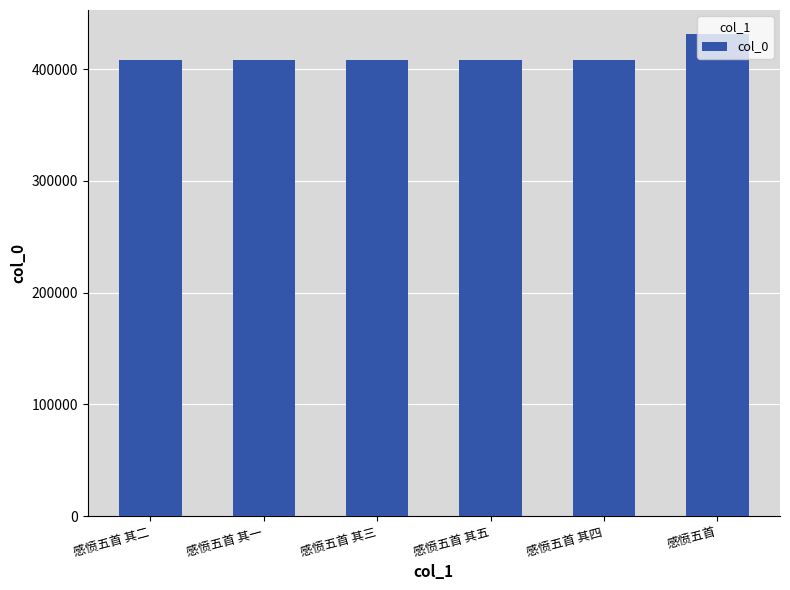

Are the bars horizontal?

No